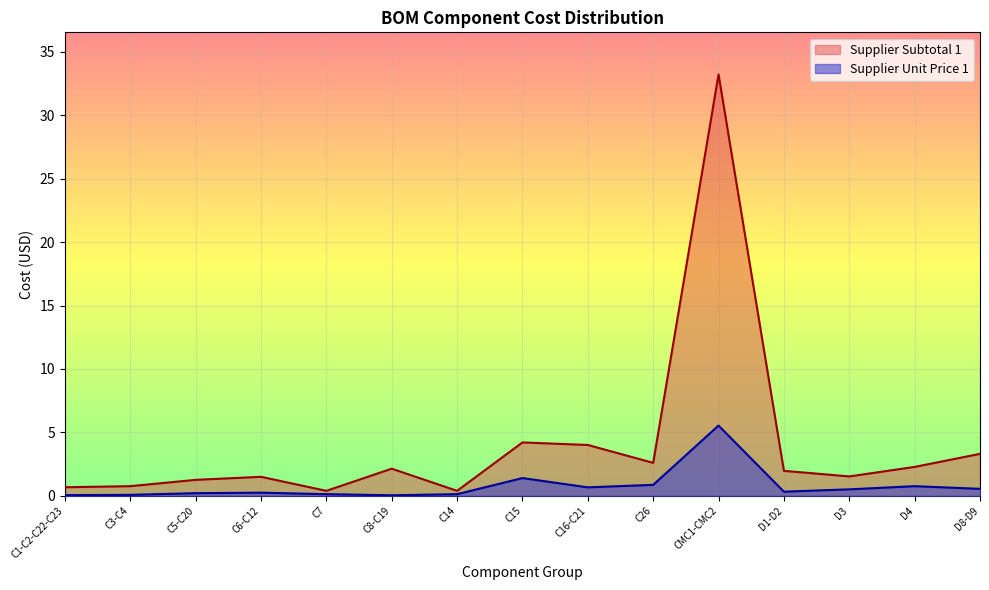

What is the value of the Supplier Subtotal 1 point at the 8th from the left?

4.2